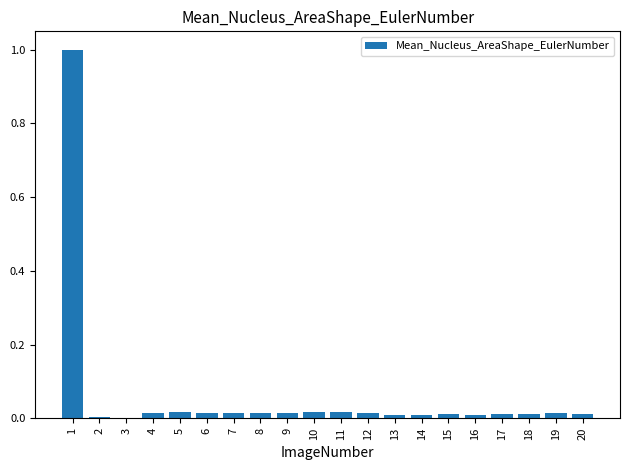

What is the maximum value shown in the chart?

1.0